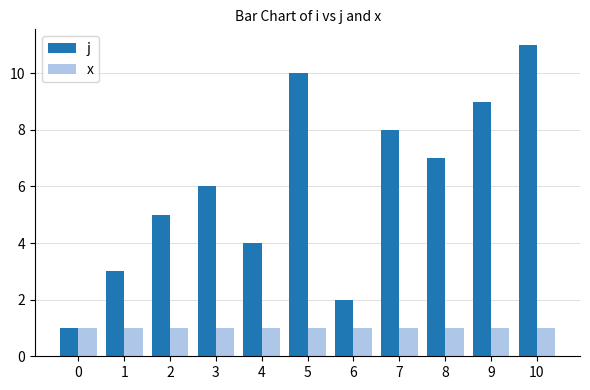

Reading left to right, extract all data points from this chart.

j: 0=1	1=3	2=5	3=6	4=4	5=10	6=2	7=8	8=7	9=9	10=11
x: 0=1	1=1	2=1	3=1	4=1	5=1	6=1	7=1	8=1	9=1	10=1